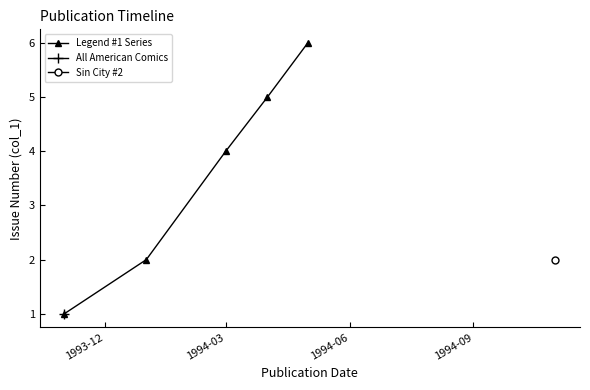

True or false: Legend #1 Series has more than 1 points higher than both neighbors.

False